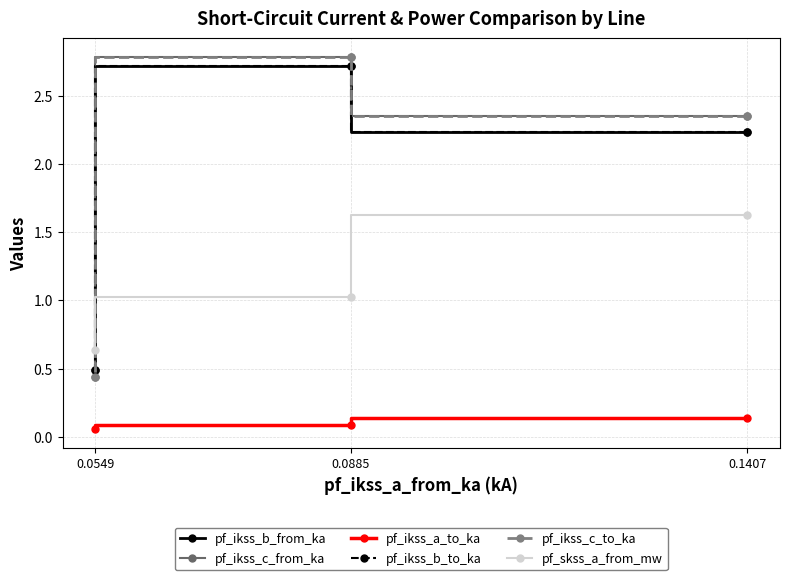

Between 0.1407 and 0.0549, which is larger?

0.1407